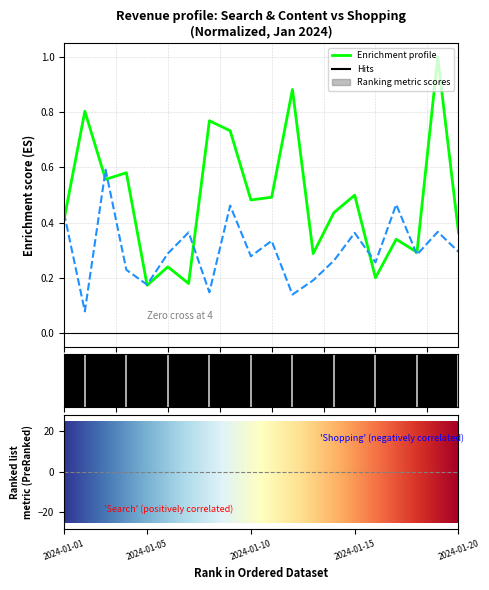

What is the maximum value shown in the chart?

1.0